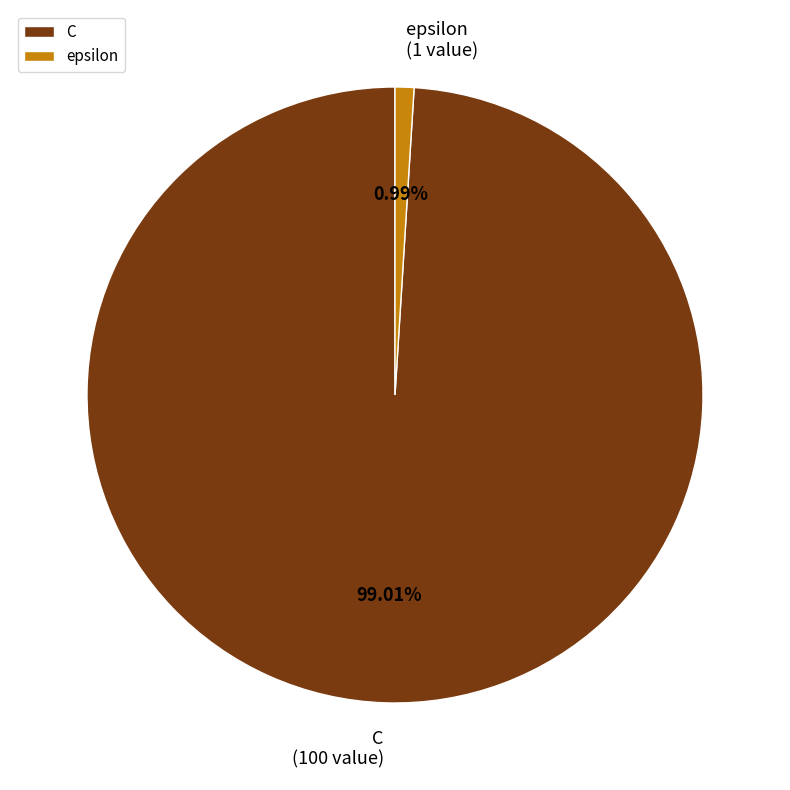

To the nearest percent, what portion does epsilon represent?

1%